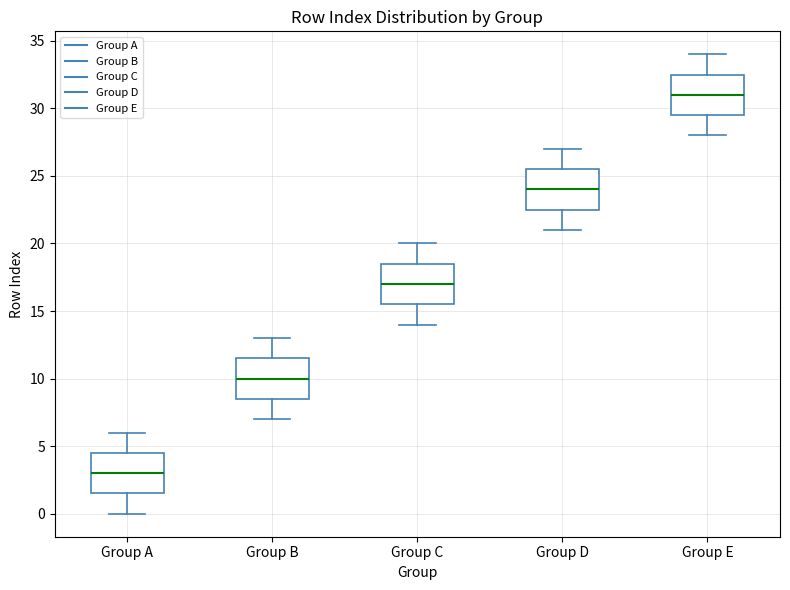

Reading left to right, transcribe this box plot: for each box, give where its median line is, the range the box spans, and where its two whiskers end, as read against the y-axis. The values are not printed on the chart, so give them approximately, as read against the axis.

Group A: median 3.0, box 1.5 to 4.5, whiskers 0.0 to 6.0
Group B: median 10.0, box 8.5 to 11.5, whiskers 7.0 to 13.0
Group C: median 17.0, box 15.5 to 18.5, whiskers 14.0 to 20.0
Group D: median 24.0, box 22.5 to 25.5, whiskers 21.0 to 27.0
Group E: median 31.0, box 29.5 to 32.5, whiskers 28.0 to 34.0